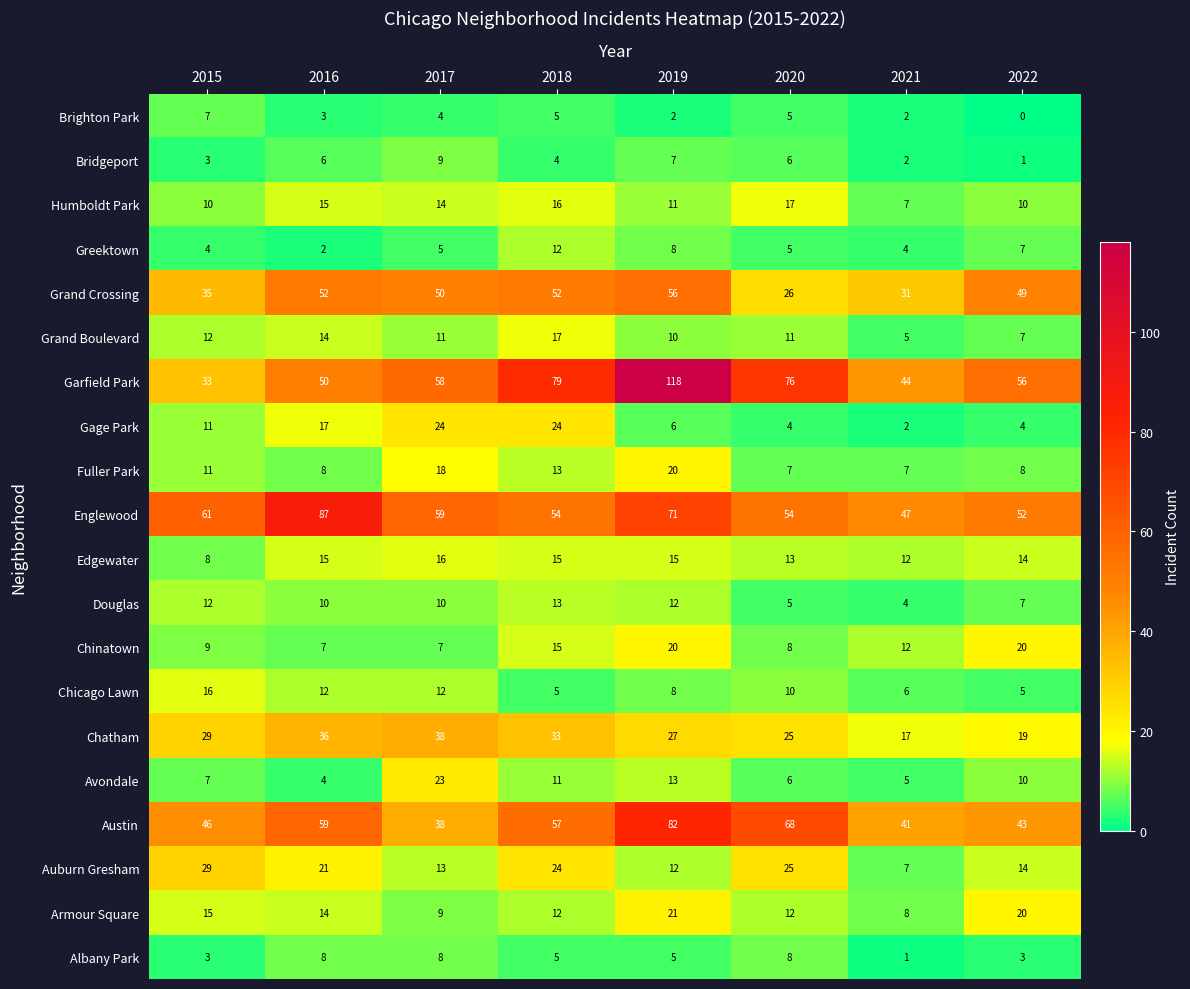

Where is Brighton Park nearest to the value 3?

2016